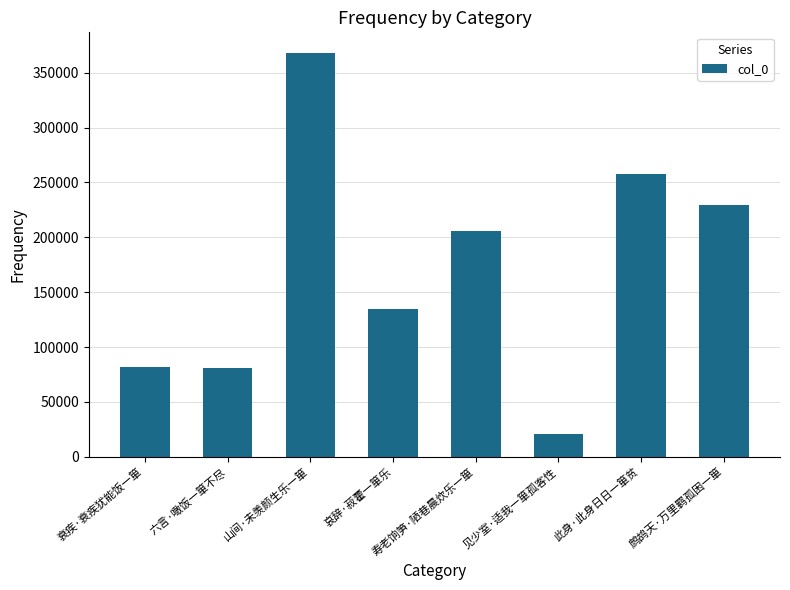

What is the label of the 6th bar from the left?

见少室·适我一箪孤客性